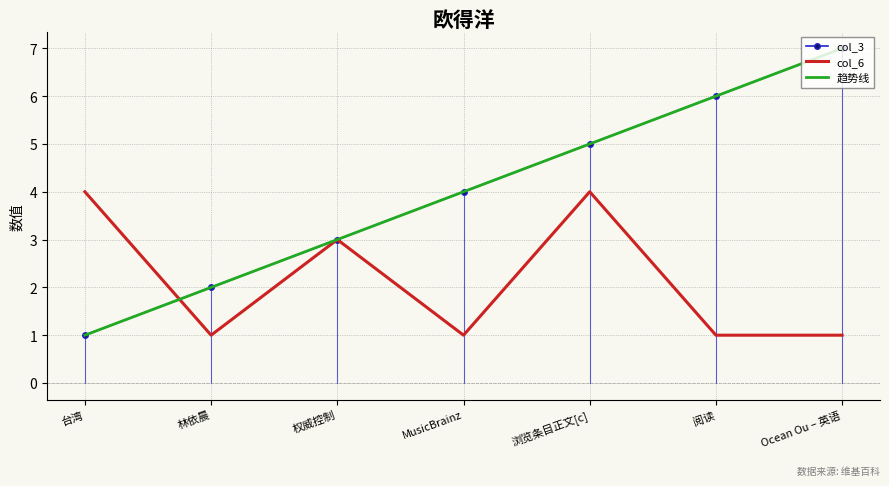

What is the label of the 1st point from the right?

Ocean Ou – 英语